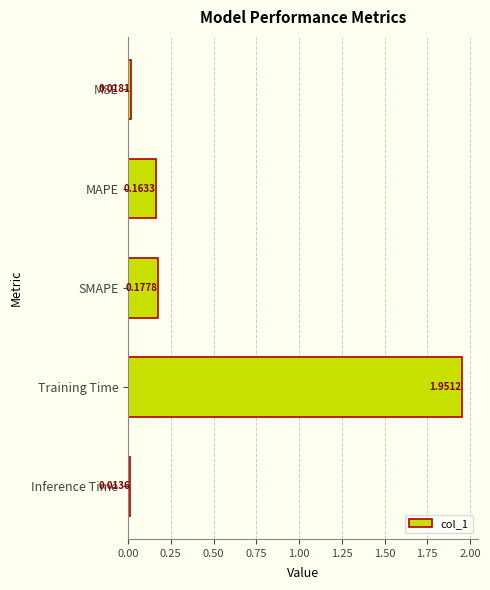

What is the average value?

0.5